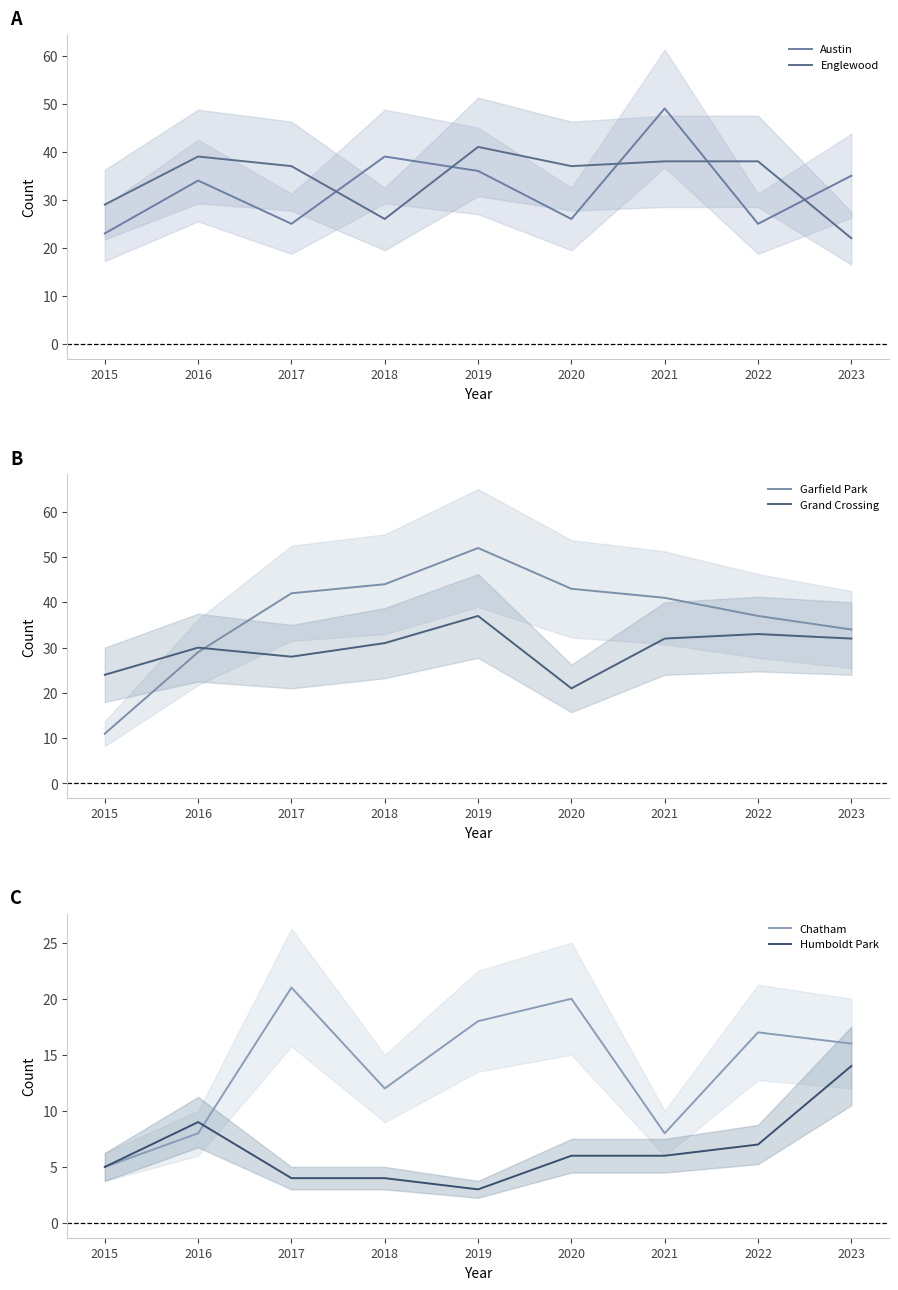

What is the highest value of the Humboldt Park series?

14